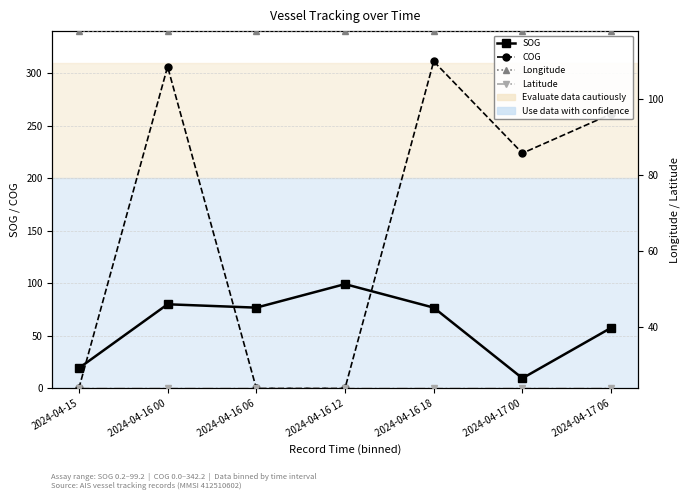

Does the chart have visible grid lines?

Yes